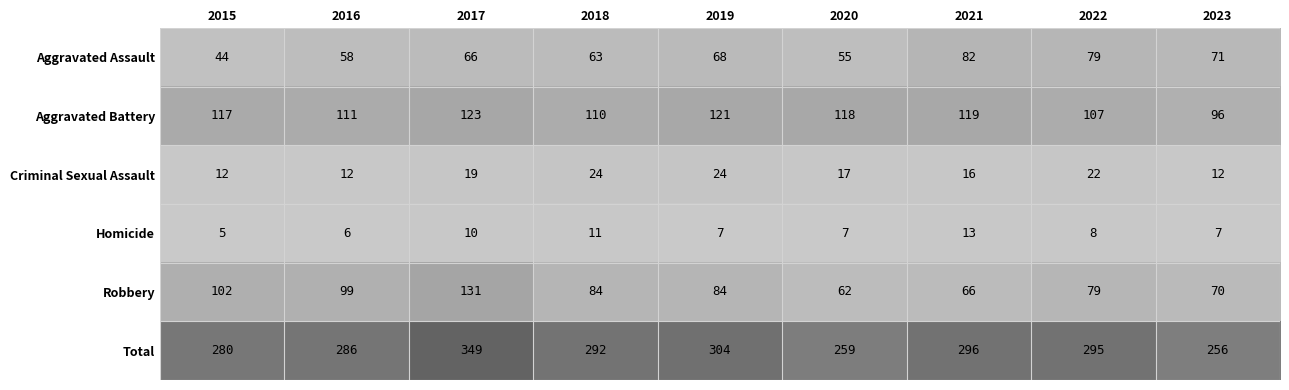

Where is Aggravated Assault nearest to the value 63?

2018